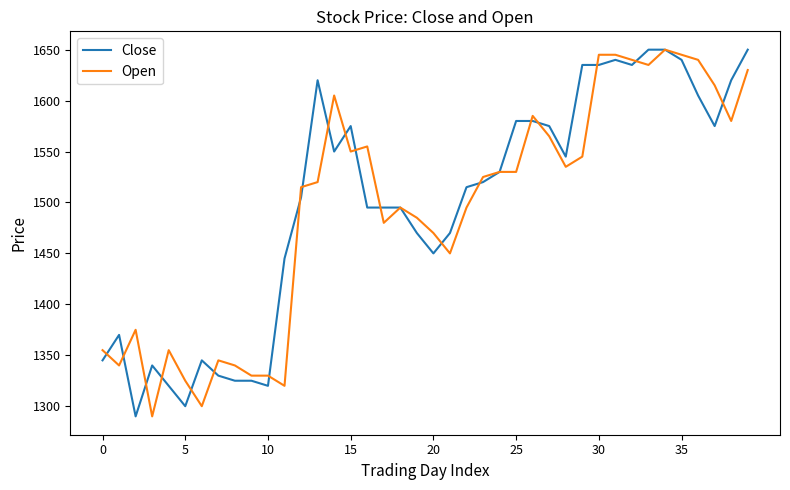

What is the highest value of the Open series?

1650